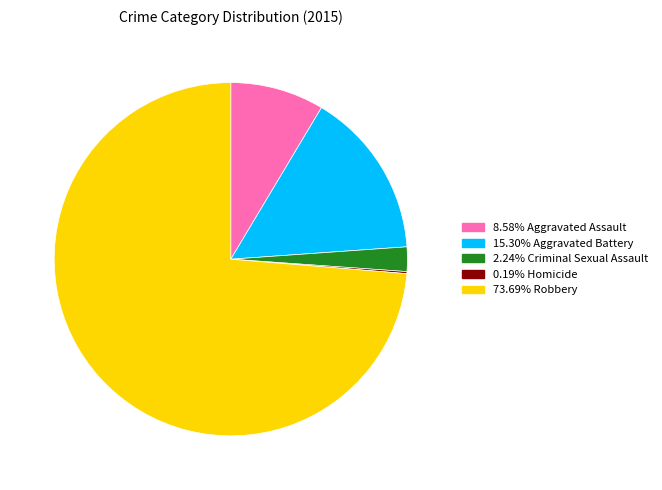

Is there any slice that represents more than half of the pie?

Yes